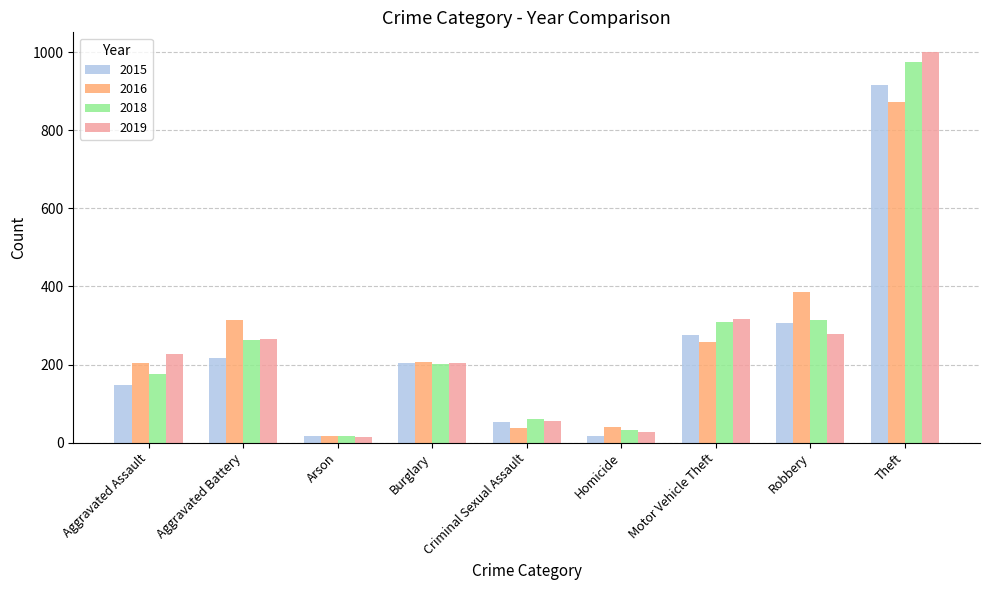

What is the highest value of the 2019 series?

1001